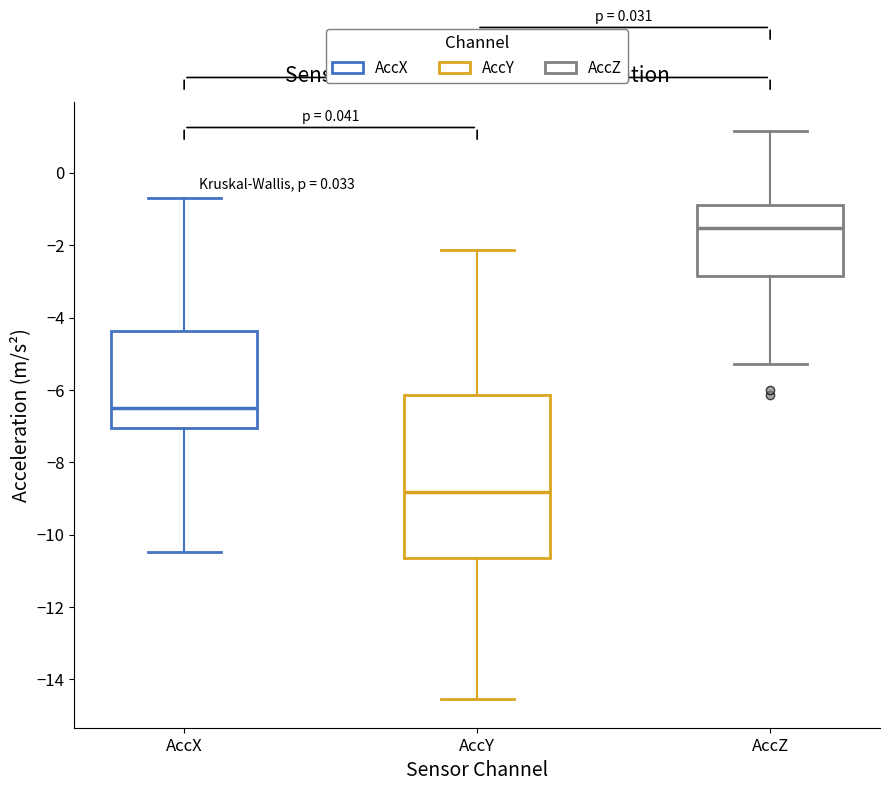

Which box has the lowest median line?

AccY